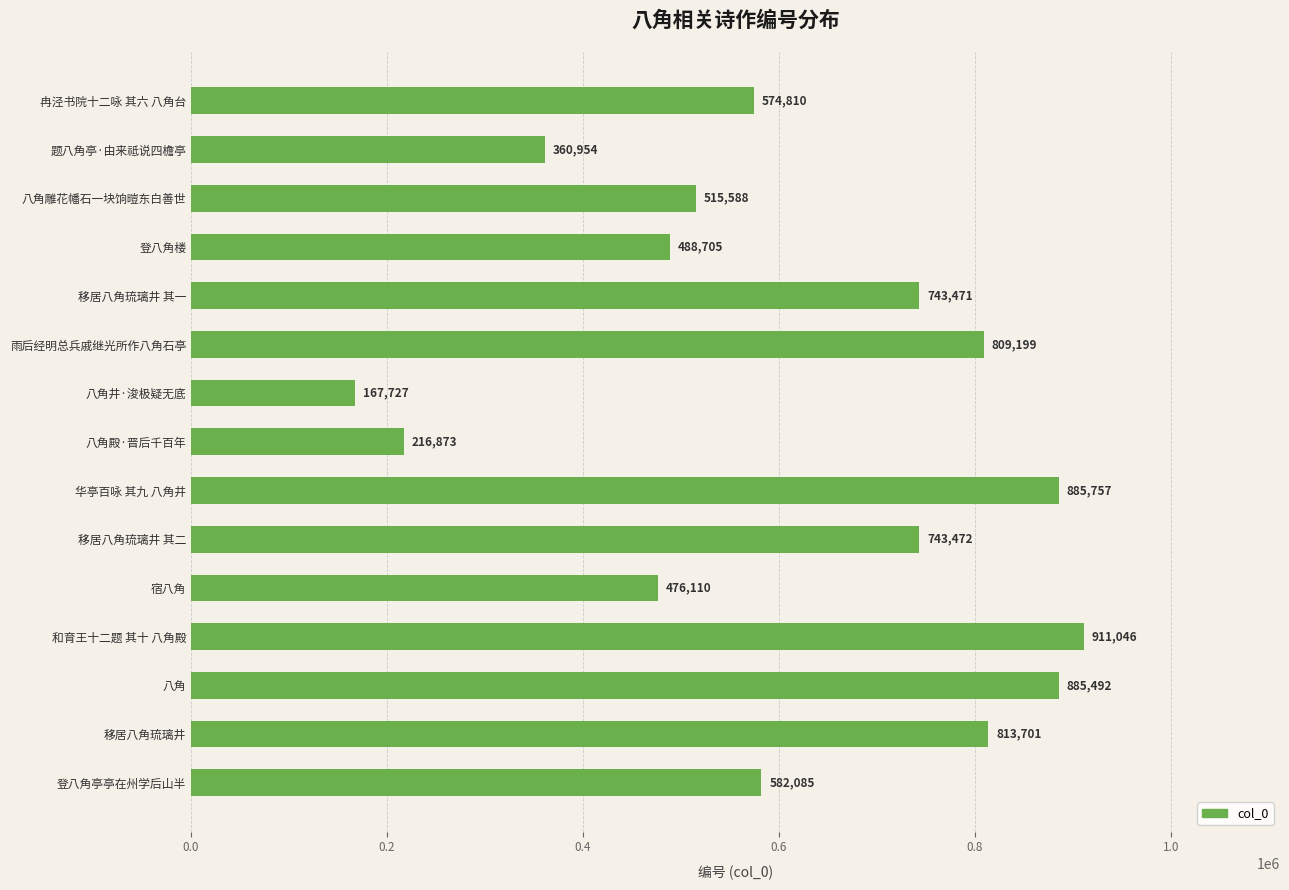

Reading bottom to top, what are all the values shown in this chart?

登八角亭亭在州学后山半=582085	移居八角琉璃井=813701	八角=885492	和育王十二题 其十 八角殿=911046	宿八角=476110	移居八角琉璃井 其二=743472	华亭百咏 其九 八角井=885757	八角殿·晋后千百年=216873	八角井·浚极疑无底=167727	雨后经明总兵戚继光所作八角石亭=809199	移居八角琉璃井 其一=743471	登八角楼=488705	八角雕花幡石一块饷暟东白善世=515588	题八角亭·由来祗说四檐亭=360954	冉泾书院十二咏 其六 八角台=574810